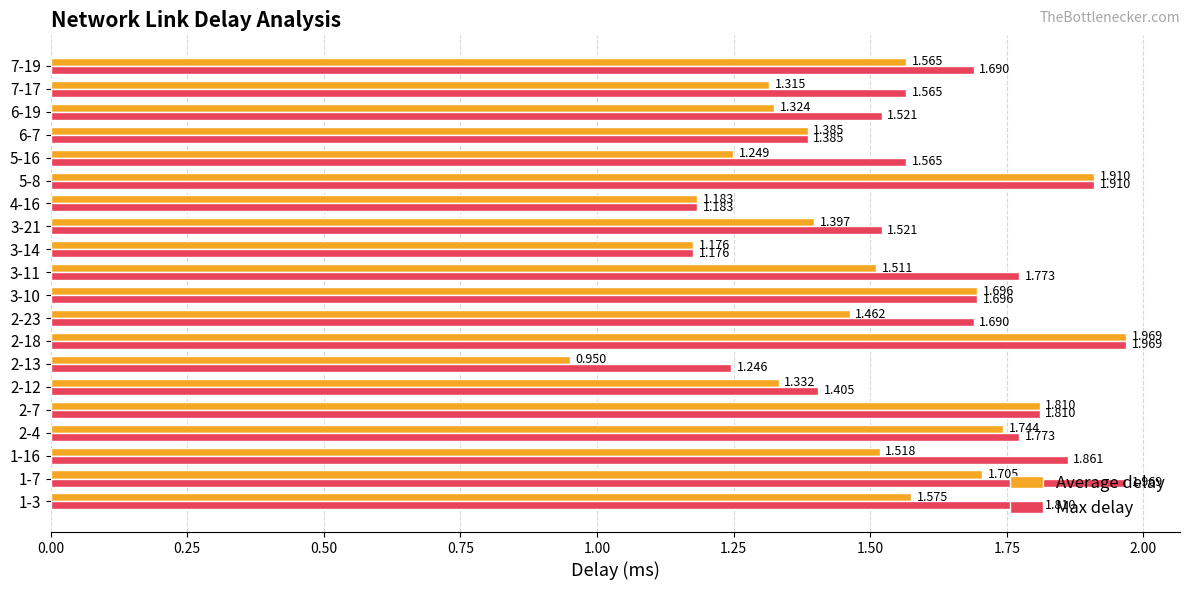

Which series has the largest range (max minus min)?

Average delay